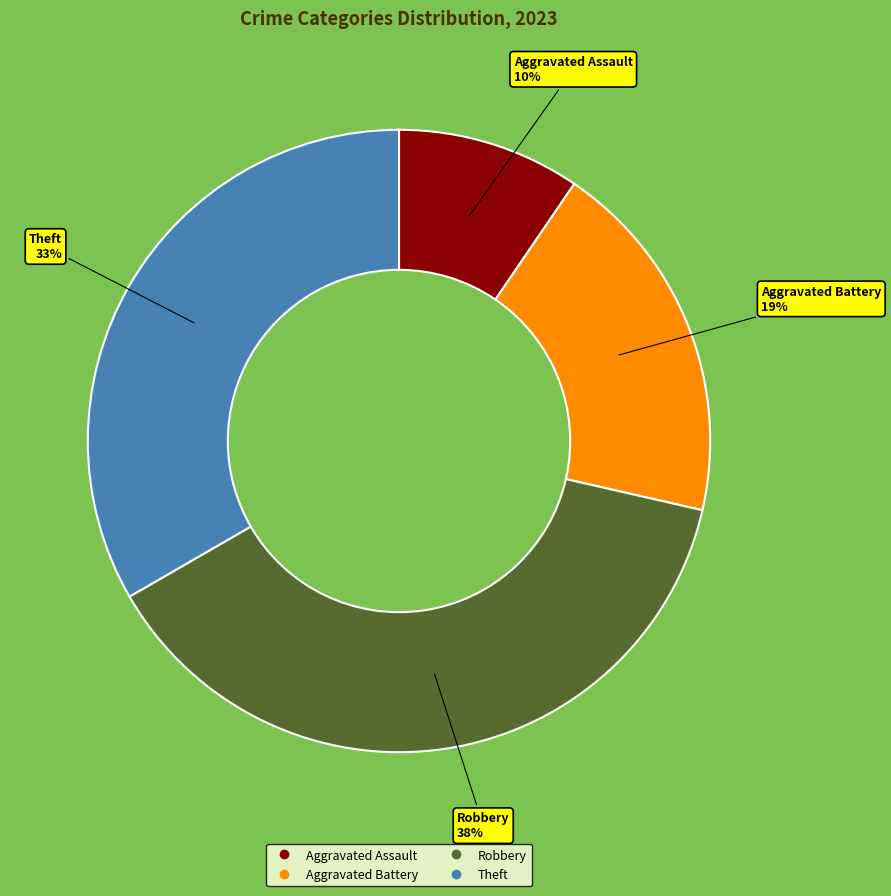

Rank the categories by value from highest to lowest.

Robbery, Theft, Aggravated Battery, Aggravated Assault